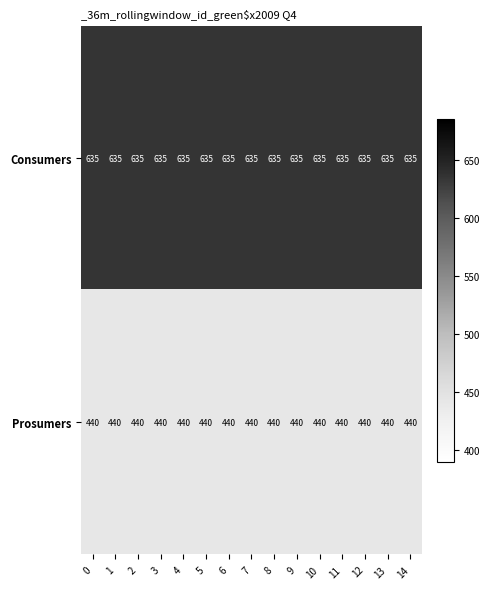

List the series in order of their overall mean, lowest first.

Prosumers, Consumers